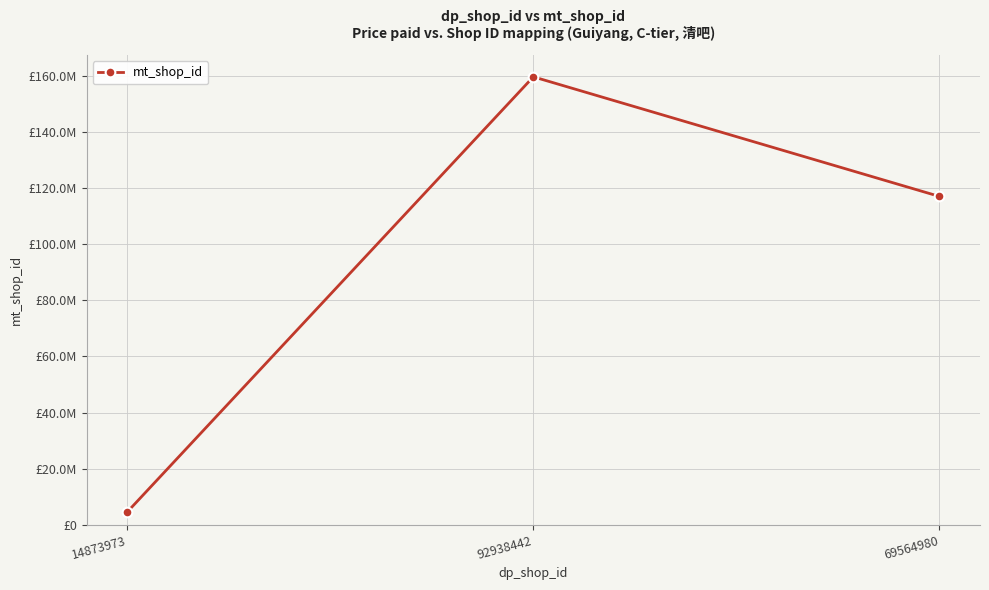

Is this an area chart (filled region under the line)?

No